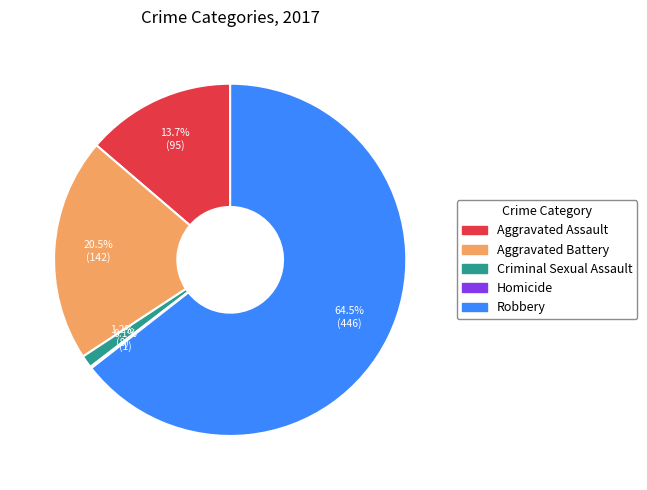

Which slice is the largest?

Robbery